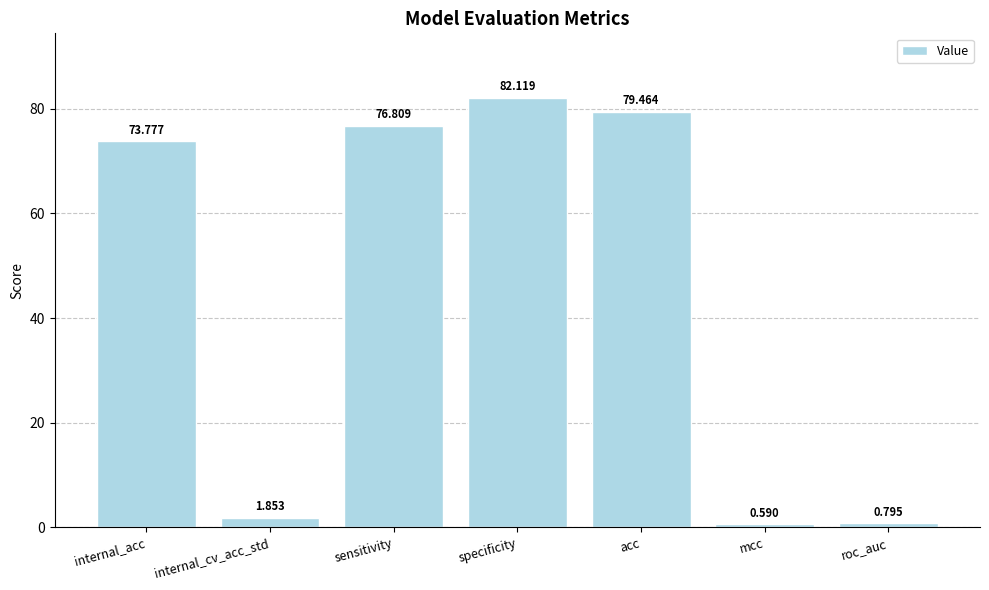

At which label does the data first exceed 73?

internal_acc